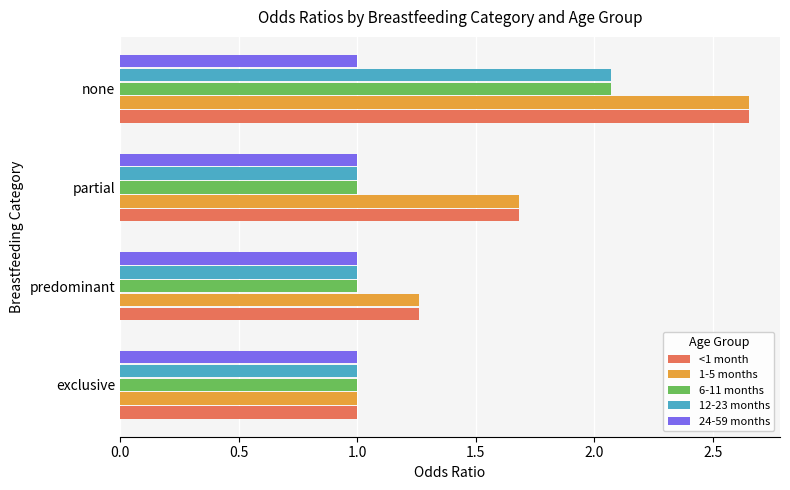

What is the spread (max minus min) of values at partial?

0.7